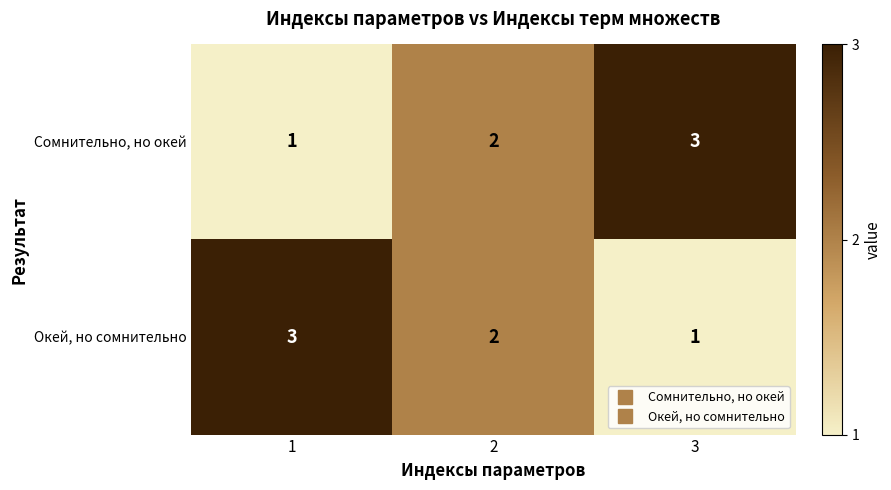

The Сомнительно, но окей series shows 2 at 2. True or false?

True